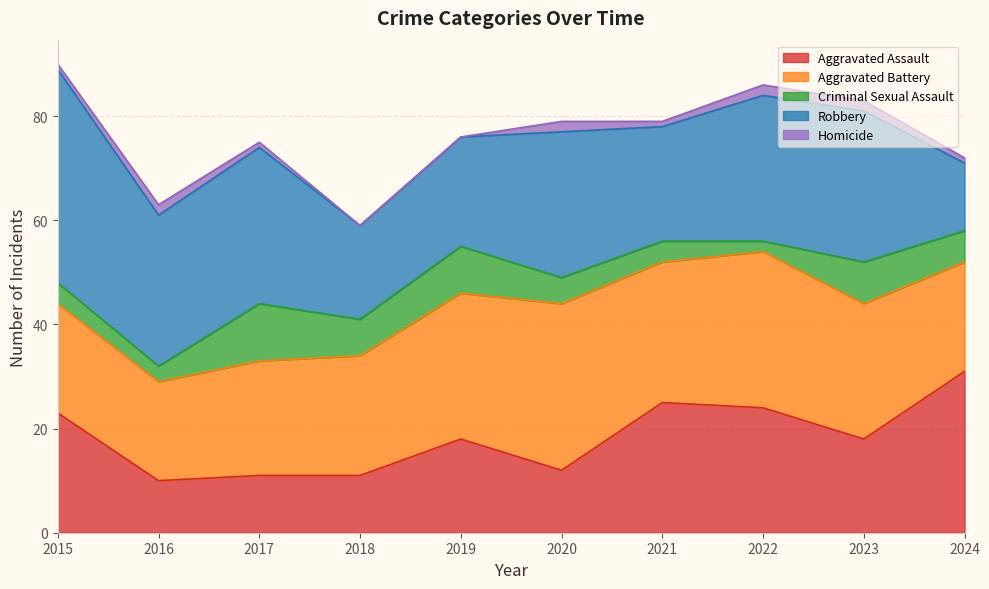

What is the total value across all series at 2018?

59